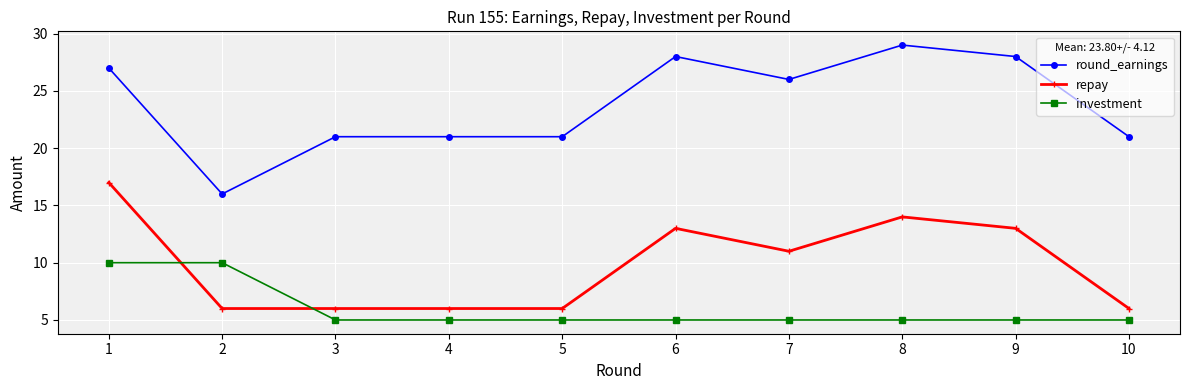

The value of repay at 7 is 11. True or false?

True